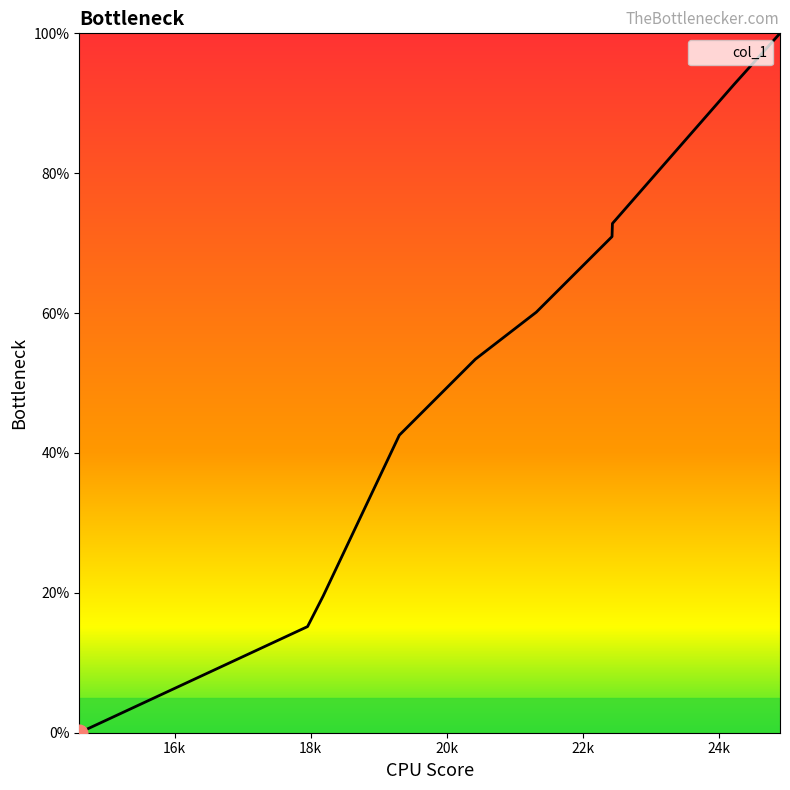

Reading right to left, transcribe all the data shown in this chart.

100.0	92.7	72.8	70.9	60.1	53.4	42.5	19.6	15.2	0.0